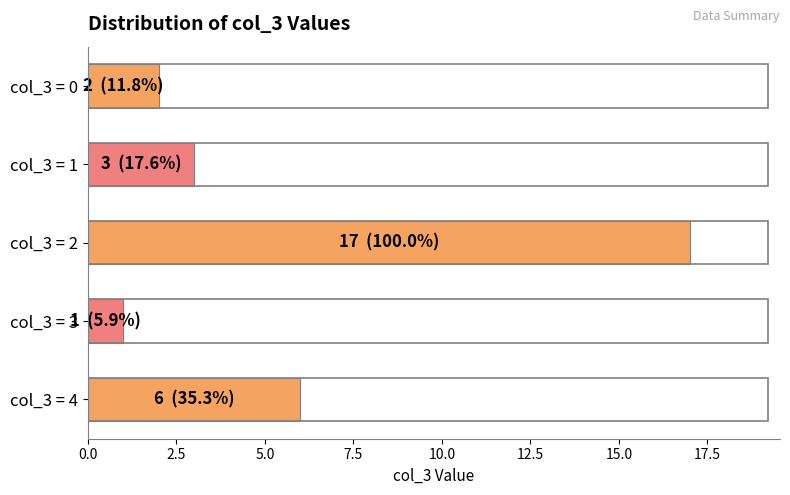

Is it true that the value at col_3 = 2 is 17?

True